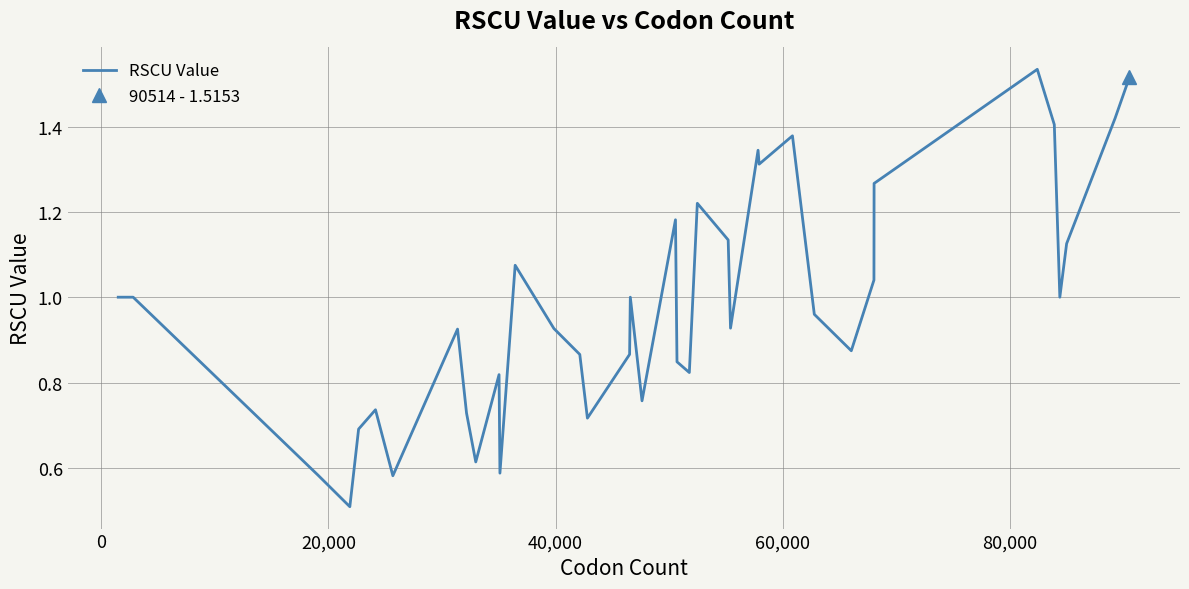

How many points are higher than both their immediate neighbors (excluding endpoints)?

10